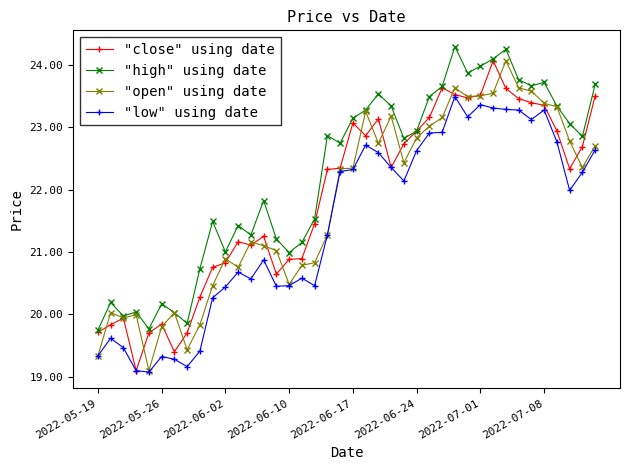

What is the sum of all "low" using date values?

858.6